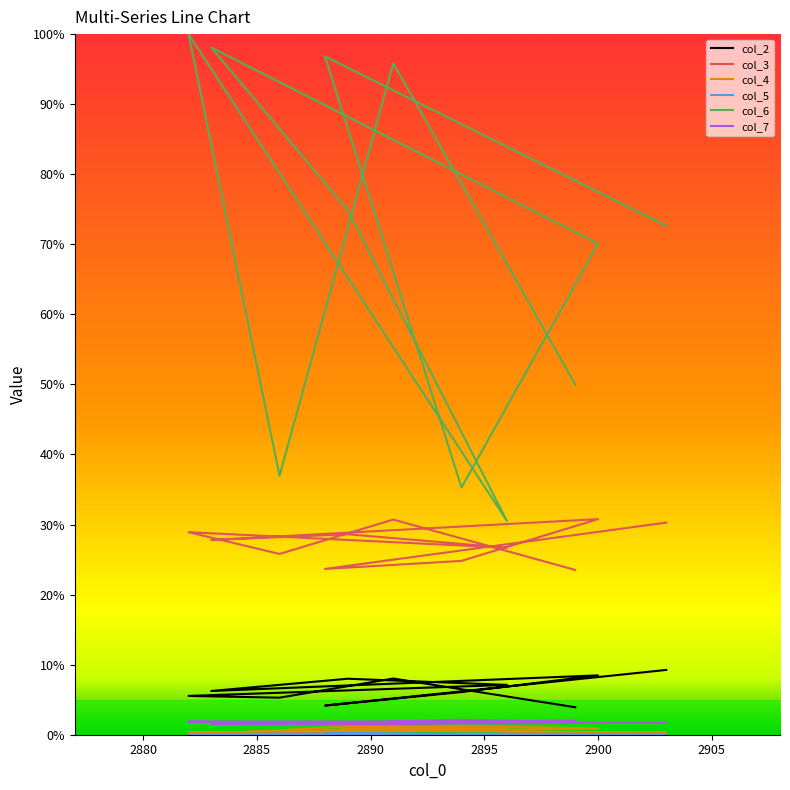

Which series has the largest range (max minus min)?

col_6